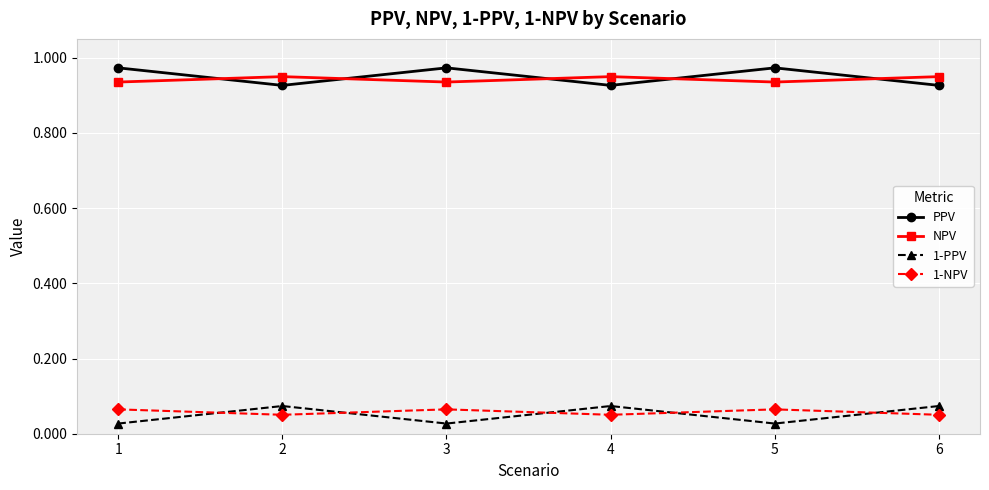

Is the value of NPV at 6 greater than the value of PPV at 1?

No